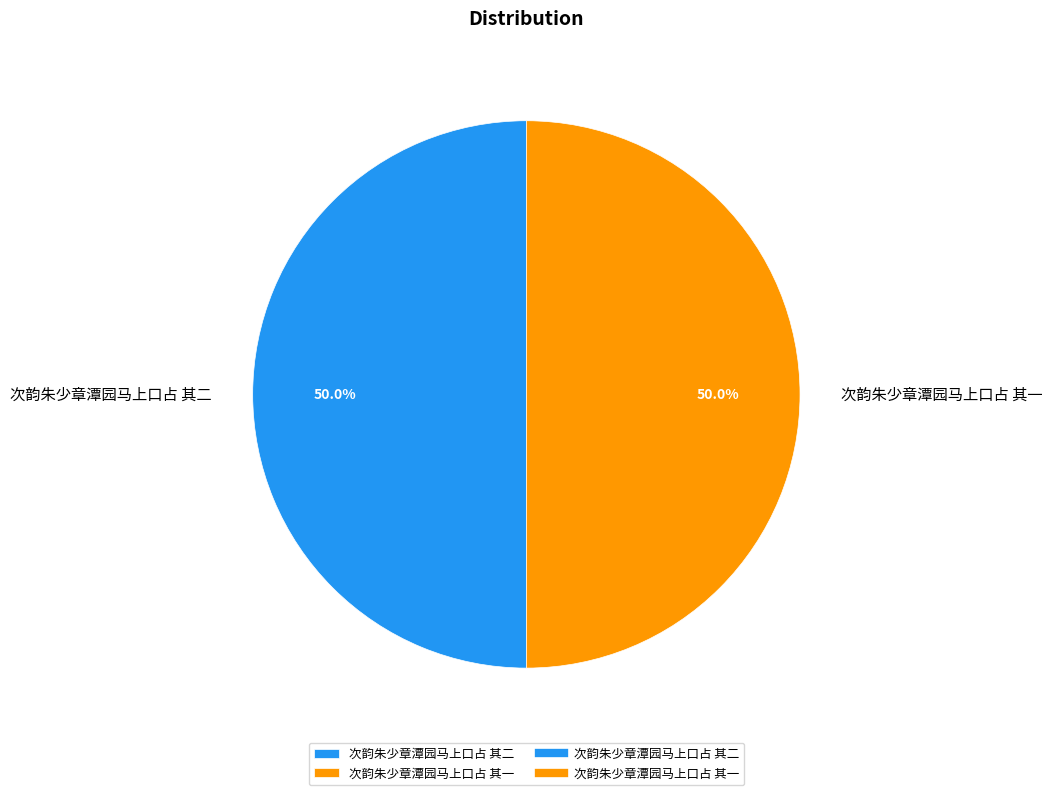

Is it true that 次韵朱少章潭园马上口占 其二 is 50% of the pie?

True